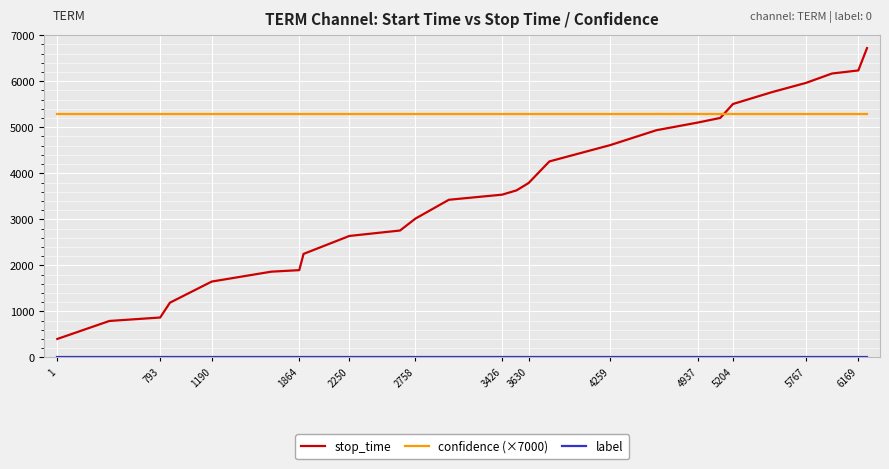

Which series ends up on top after the final intersection of stop_time and confidence (×7000)?

stop_time